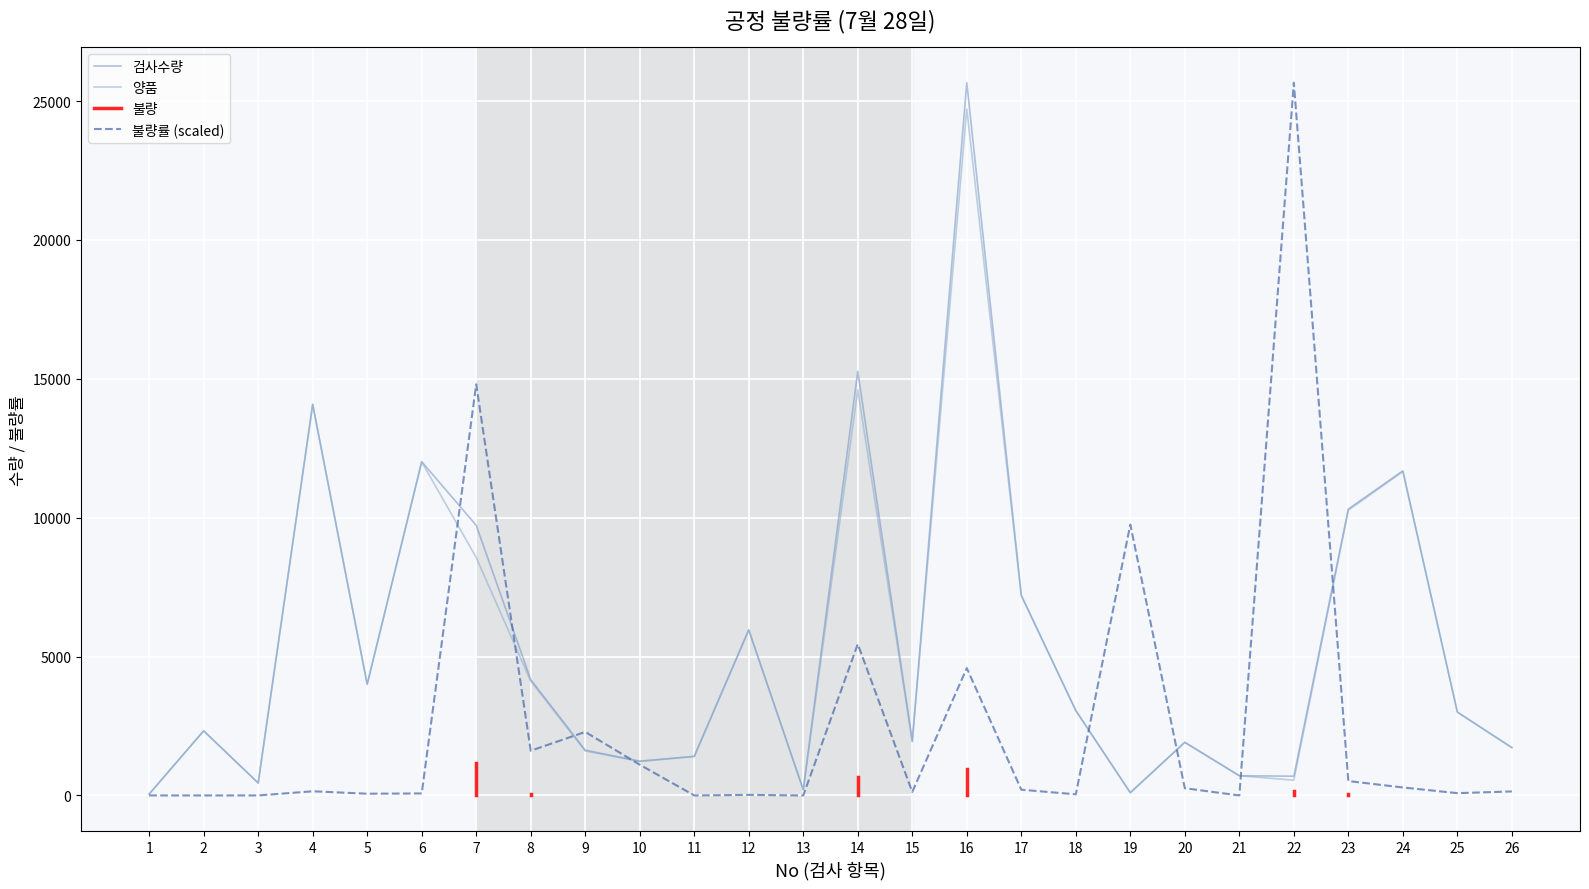

Is it true that 양품 equals 14070.0 at 4?

True